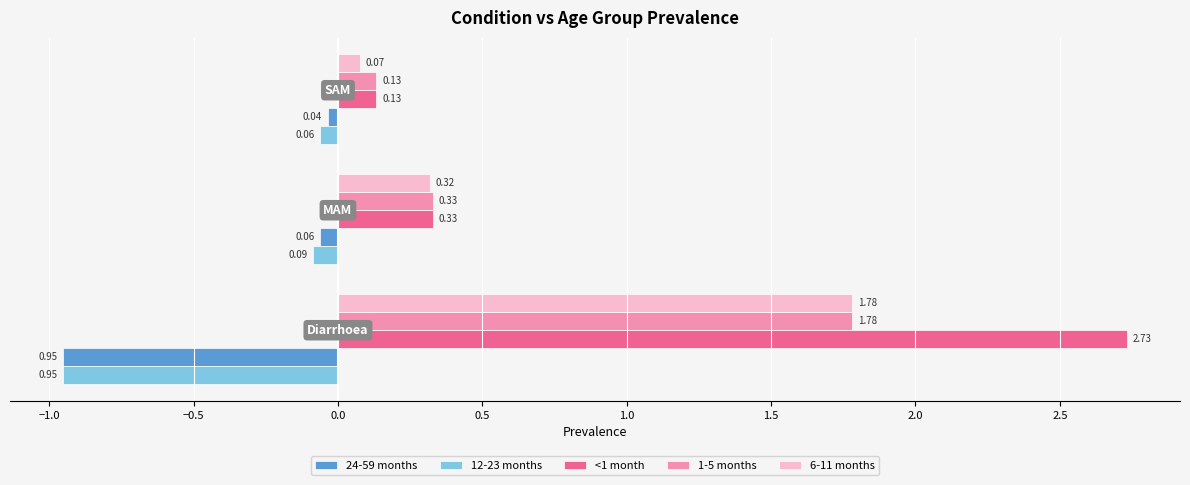

What is the difference between the maximum and minimum values in the <1 month series?

2.6